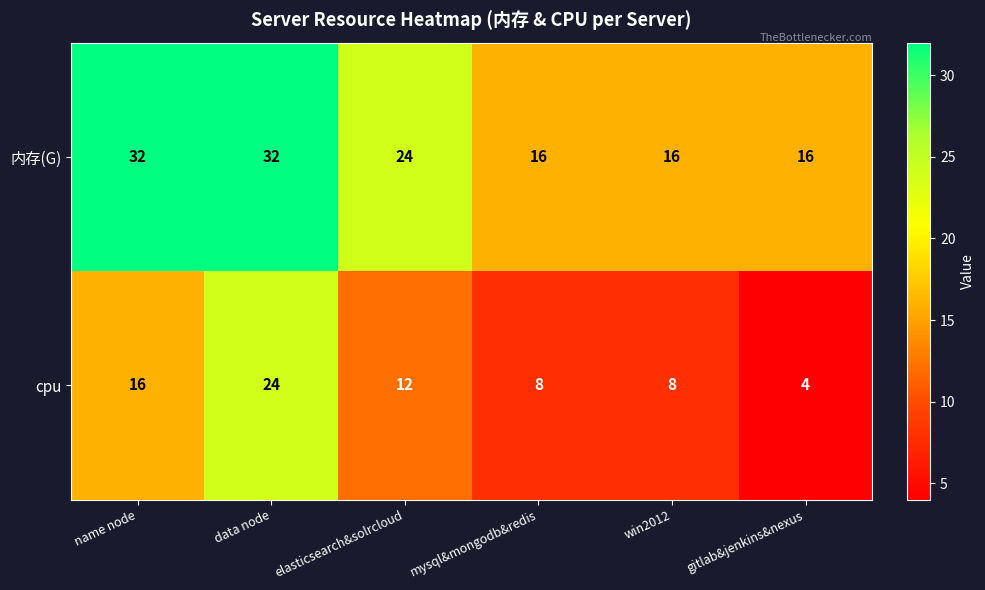

True or false: 内存(G) has a value of 16 at mysql&mongodb&redis.

True